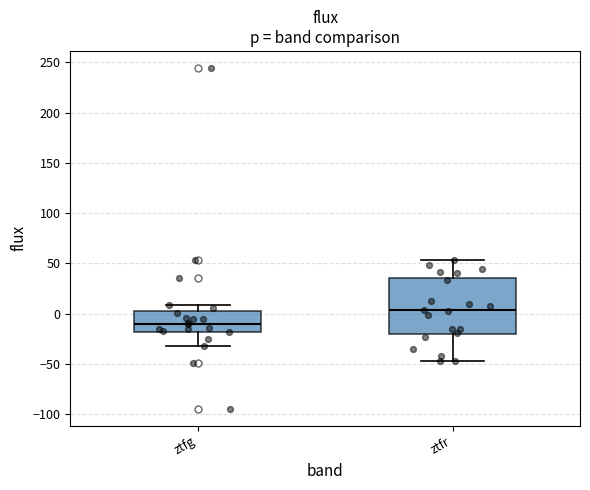

Reading left to right, transcribe this box plot: for each box, give where its median line is, the range the box spans, and where its two whiskers end, as read against the y-axis. The values are not printed on the chart, so give them approximately, as read against the axis.

ztfg: median -10, box -20 to 0, whiskers -30 to 10
ztfr: median 5, box -20 to 35, whiskers -45 to 55